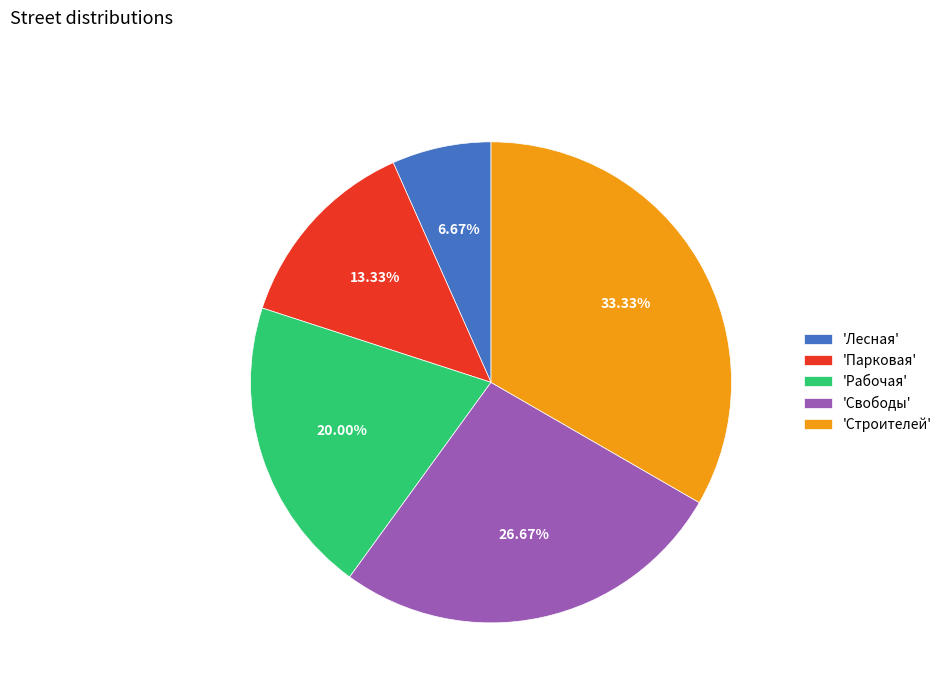

Does 'Свободы' account for over 50% of the chart?

No